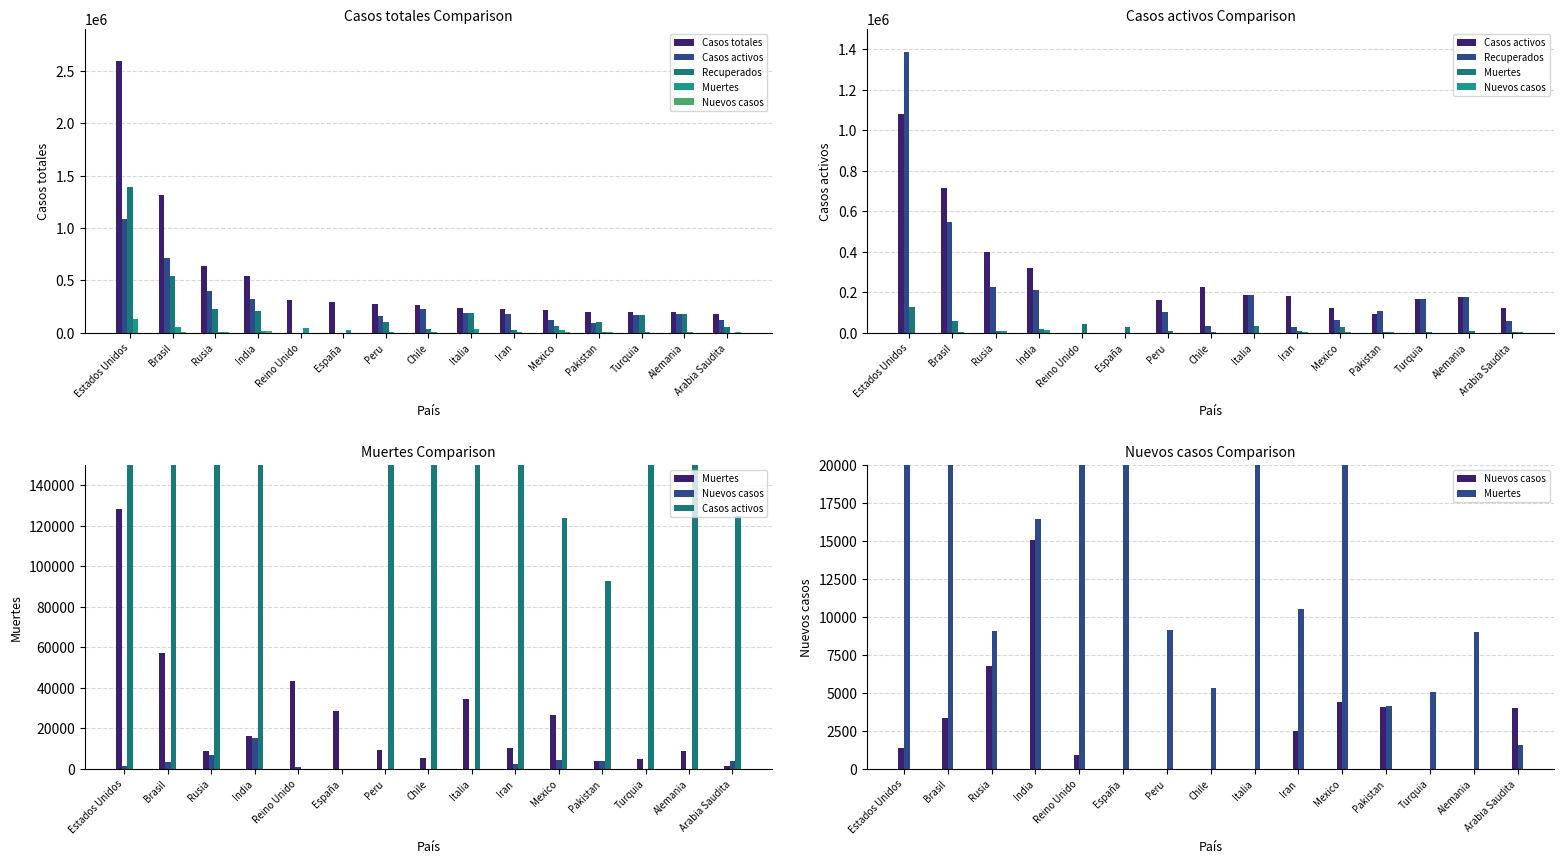

At España, list the series in order from smallest to largest.

Casos activos, Recuperados, Nuevos casos, Muertes, Casos totales